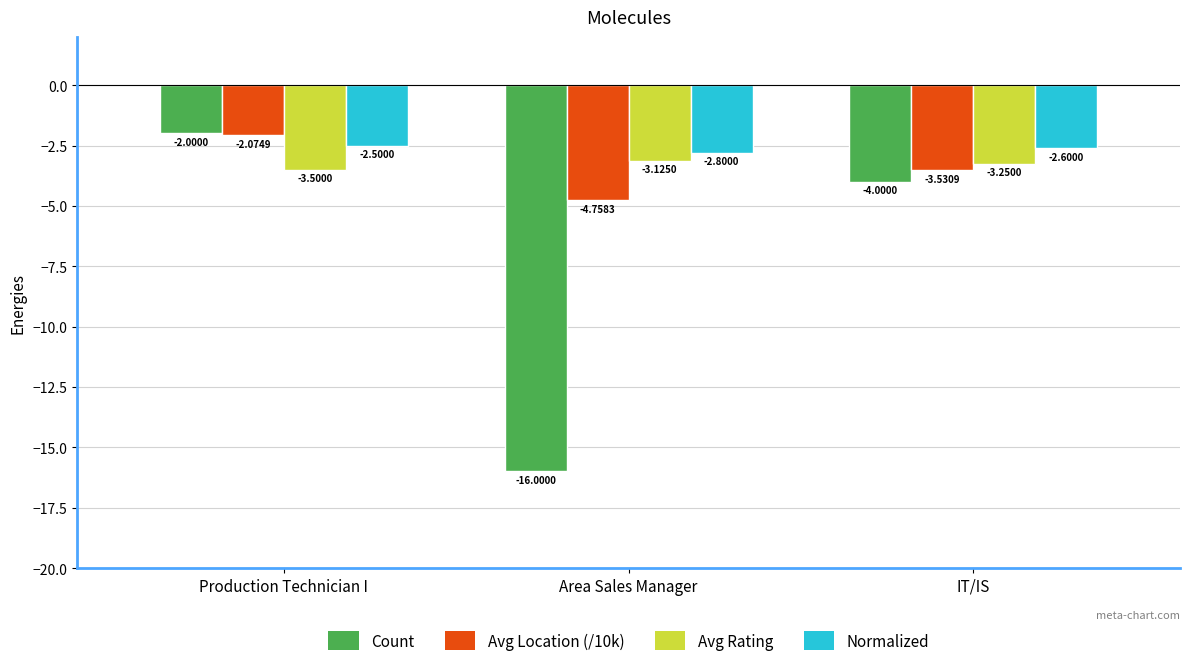

Where is Avg Rating nearest to the value -3?

Area Sales Manager